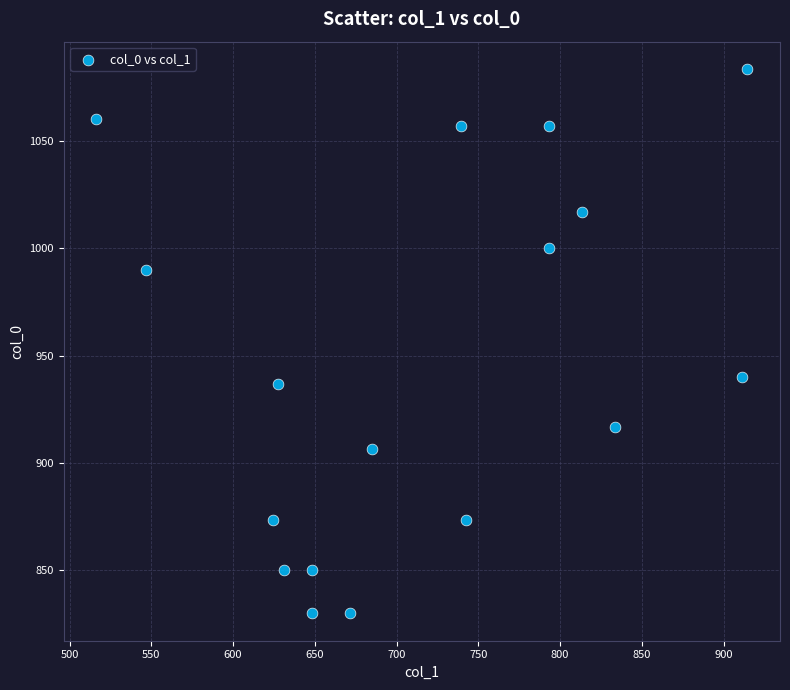

What Y value in the scatter plot is closest to 956?

940.0